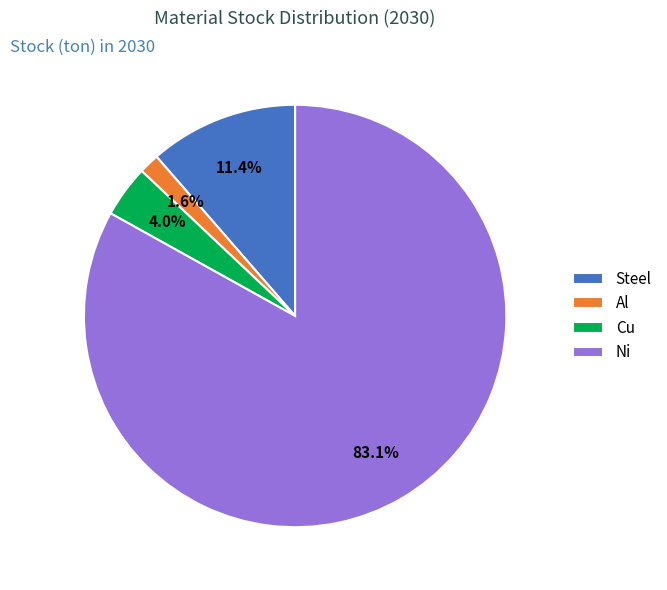

Approximately how many times larger is the value at Steel compared to Cu?

2.9